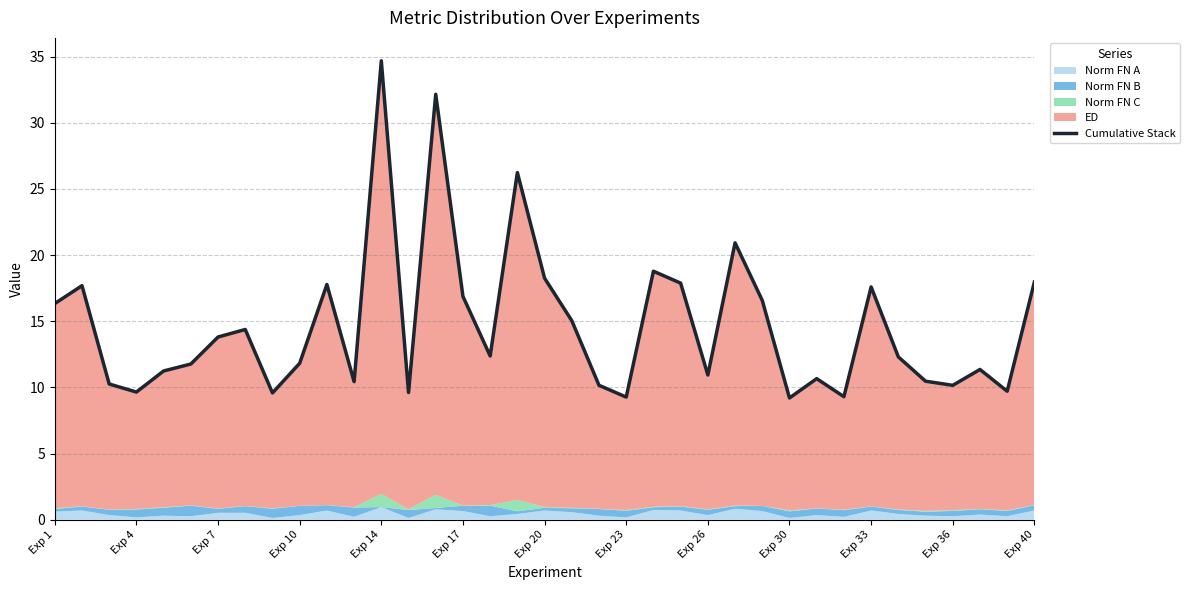

How many interior local valleys (lower than both neighbors) does the data have?

11